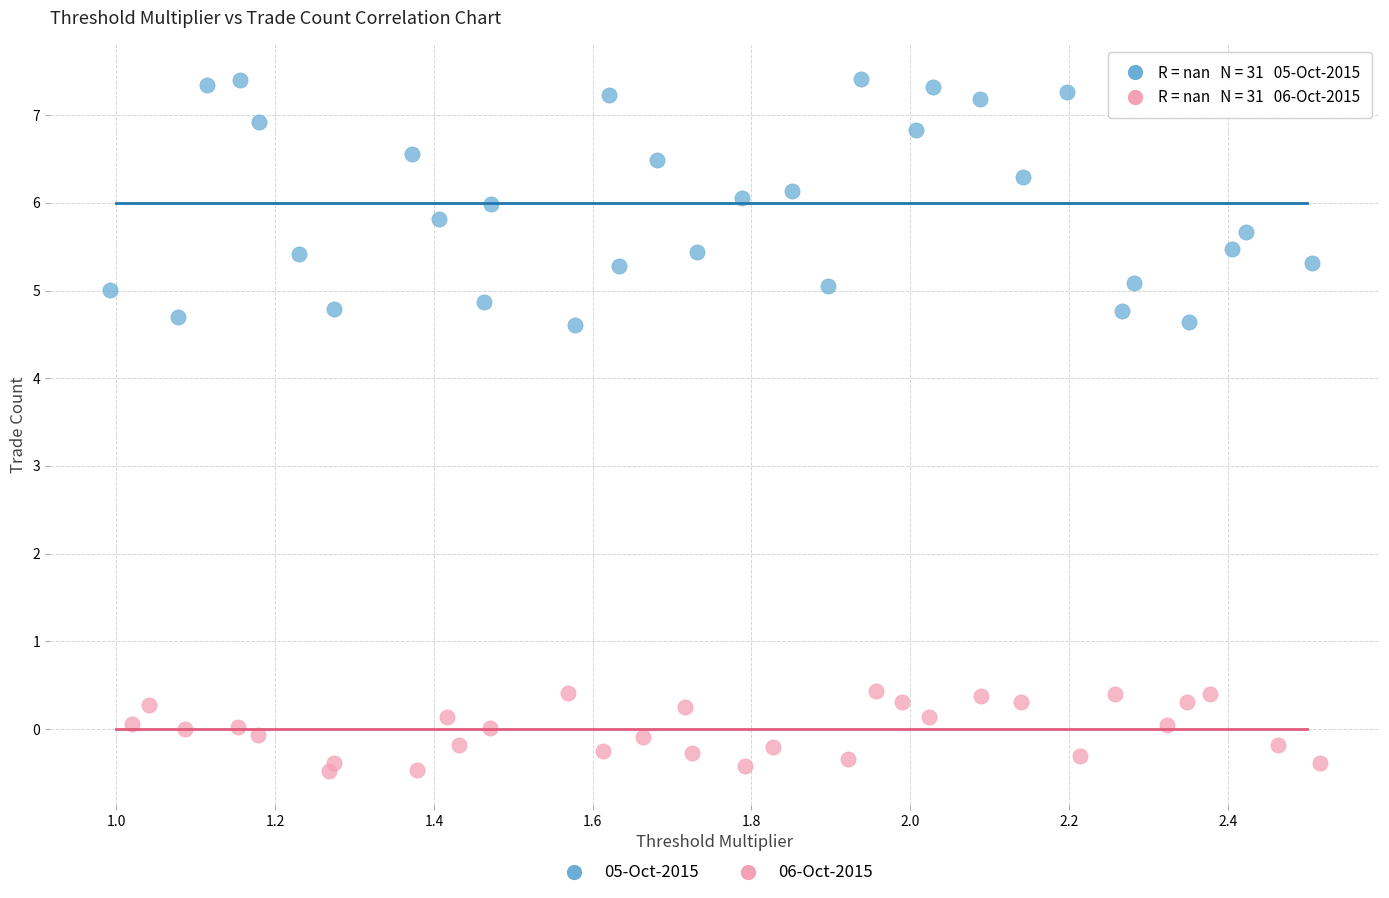

Which series has the widest spread of Y values?

05-Oct-2015